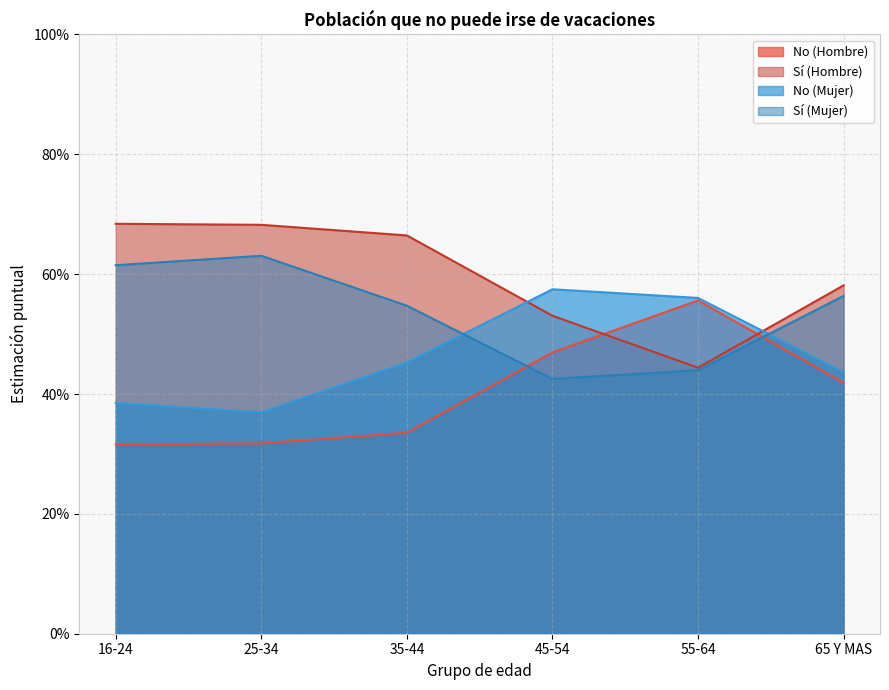

The value of No (Mujer) at 65 Y MAS is 0.2. True or false?

False